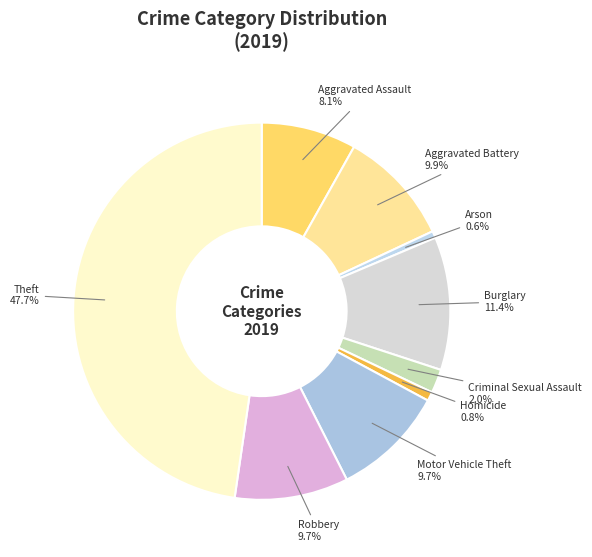

How many segments does this pie chart have?

9